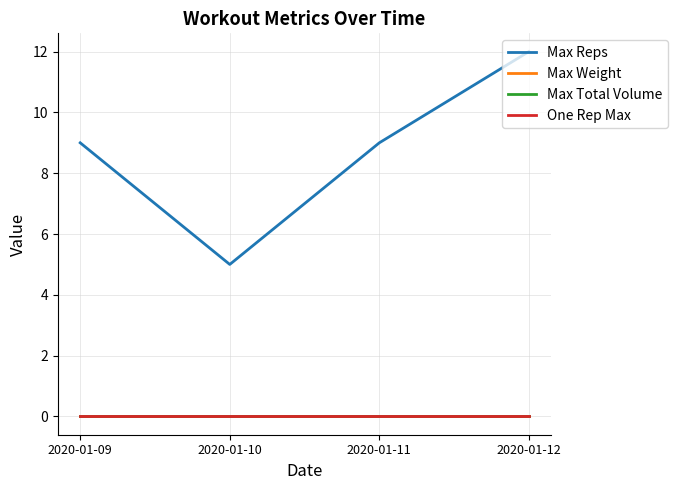

True or false: Max Total Volume has more than 1 points higher than both neighbors.

False